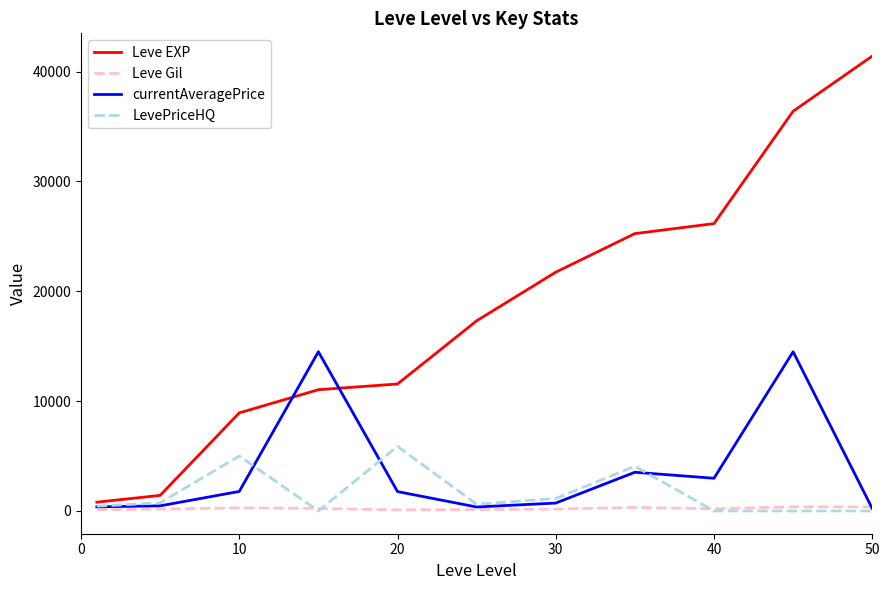

What is the maximum value shown in the chart?

41410.0